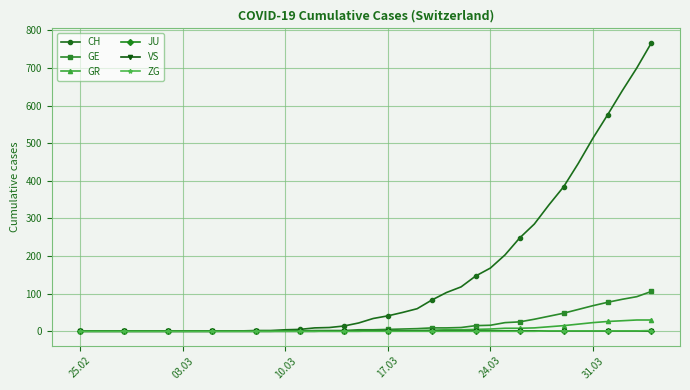

Is this an area chart (filled region under the line)?

No